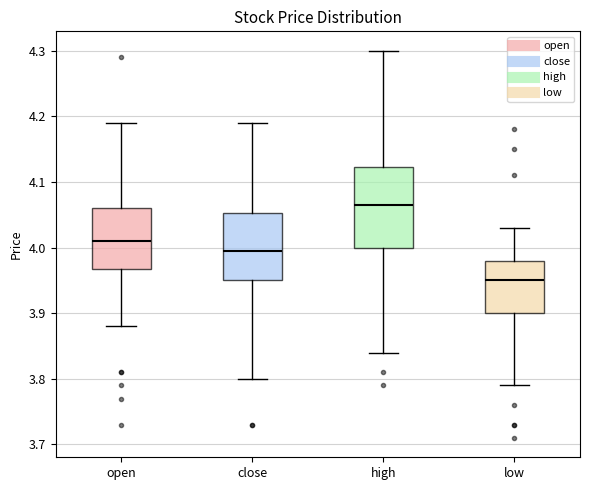

Which box has the highest median line?

high